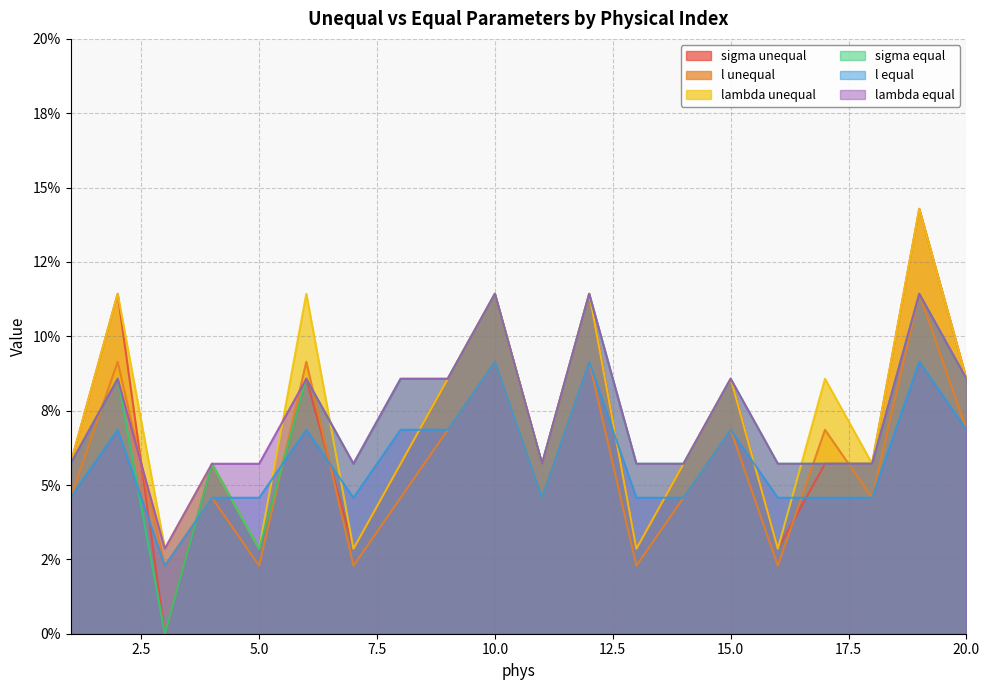

List the series in order of their peak value, lowest first.

l equal, l unequal, sigma equal, lambda equal, sigma unequal, lambda unequal